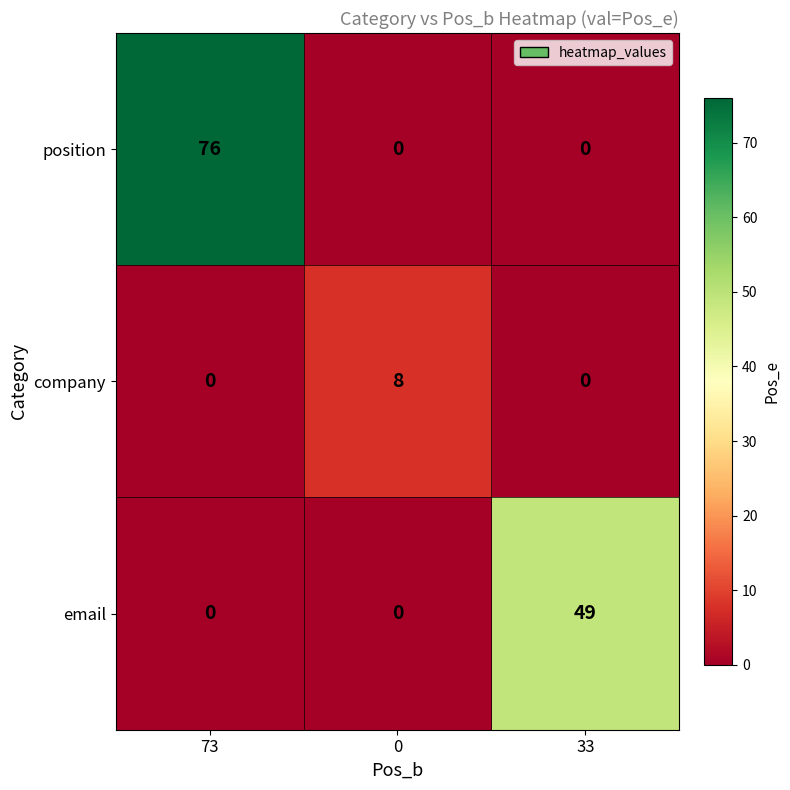

True or false: company has a value of 8 at 0.

True